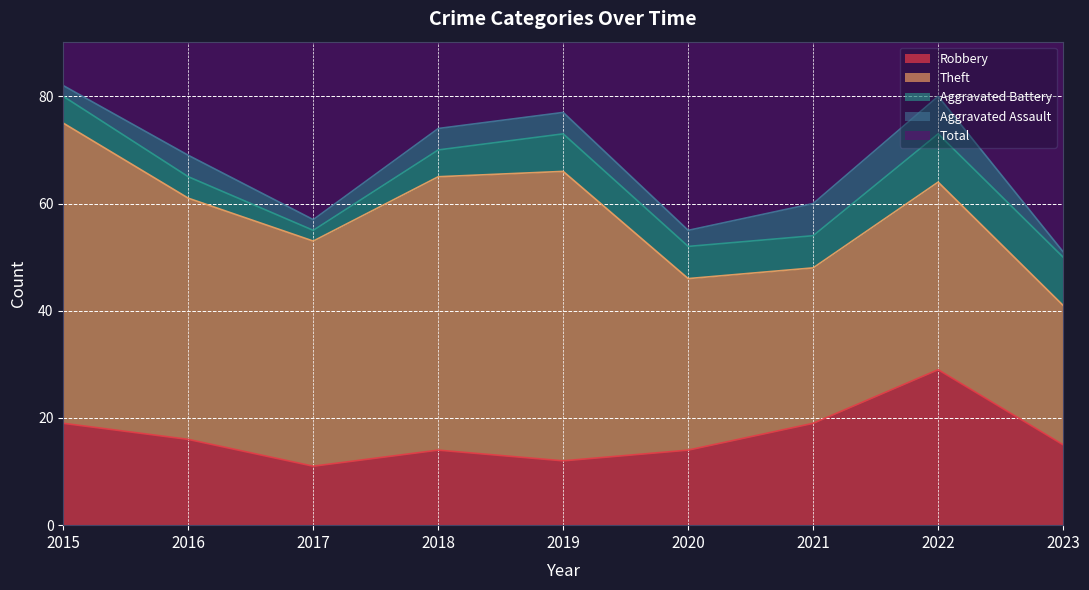

Does the chart have visible grid lines?

Yes